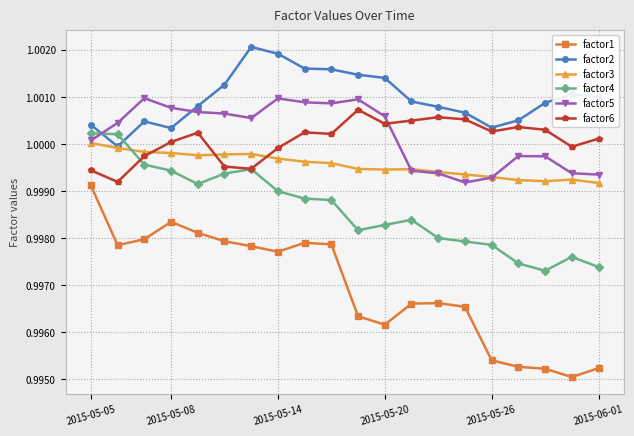

True or false: factor4 has more than 2 points higher than both neighbors.

True